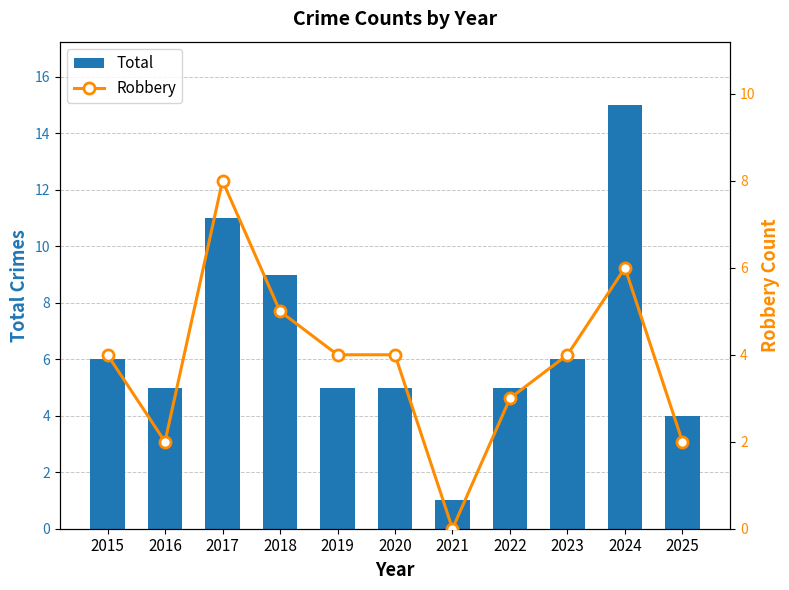

How many Robbery values are between 2 and 5?

8